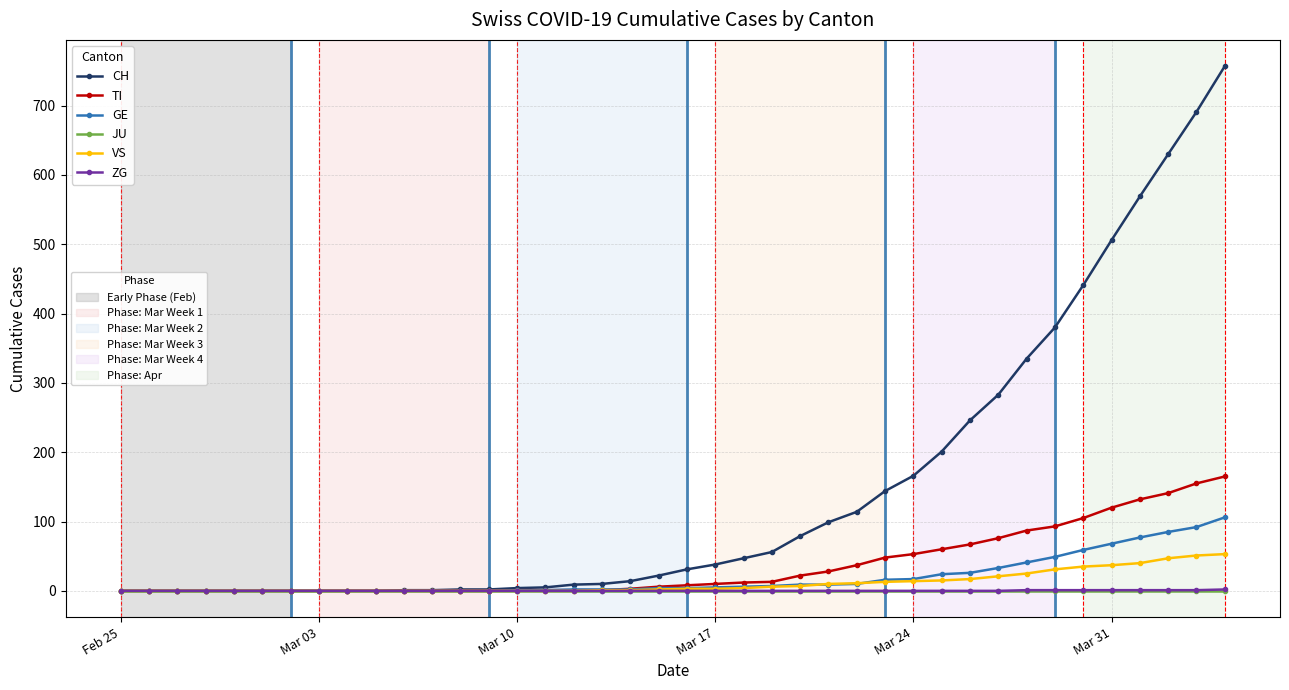

What is the greatest value displayed?

757